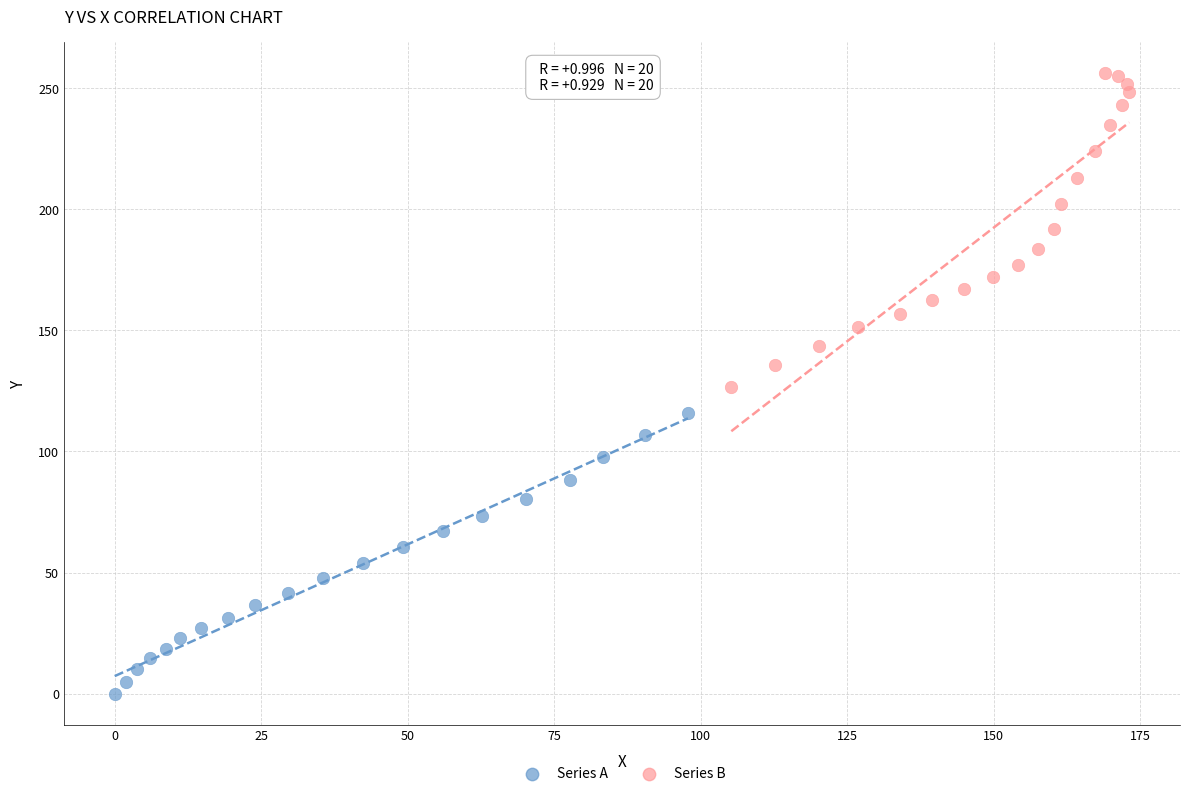

Which series has the widest spread of Y values?

Series B